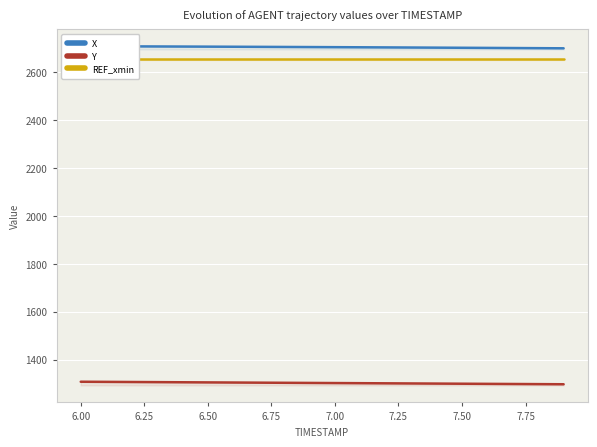

How many lines are shown in the chart?

3